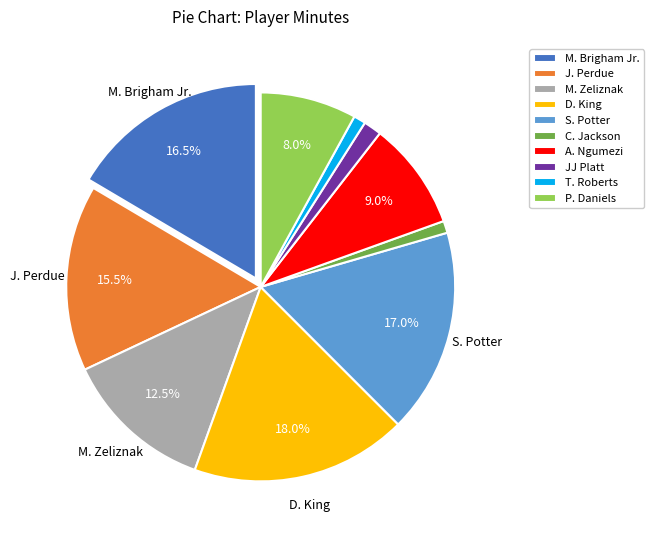

What percentage is NOT represented by M. Brigham Jr.?

83.5%